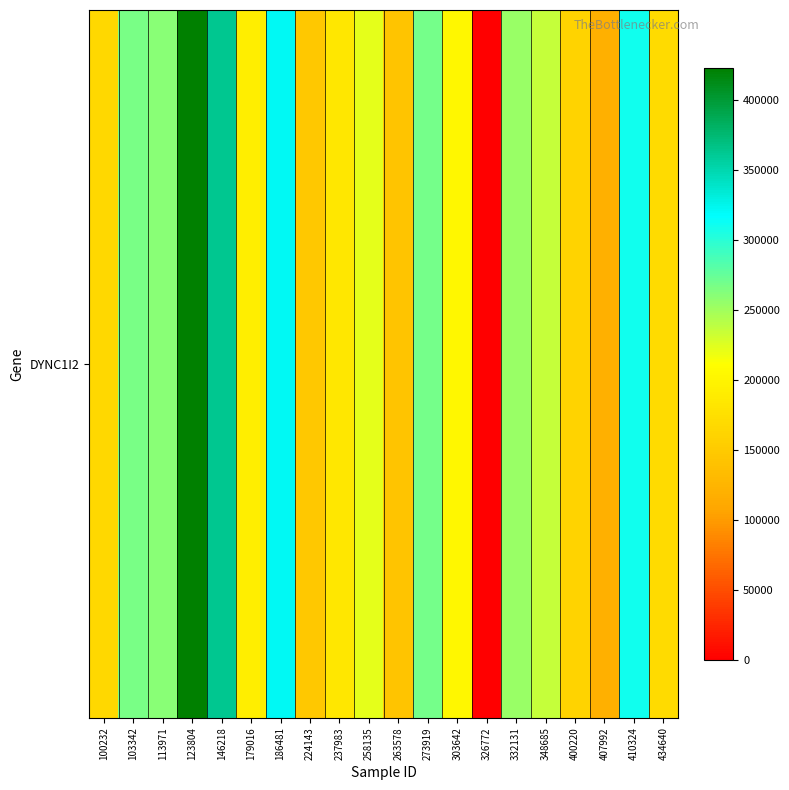

Reading left to right, what are all the values shown in this chart?

100232=166481	103342=267681	113971=261078	123804=423524	146218=363122	179016=192772	186481=321083	224143=147527	237983=184928	258135=222837	263578=142674	273919=269372	303642=202867	326772=0	332131=254242	348685=235029	400220=160898	407992=119735	410324=309382	434640=170141